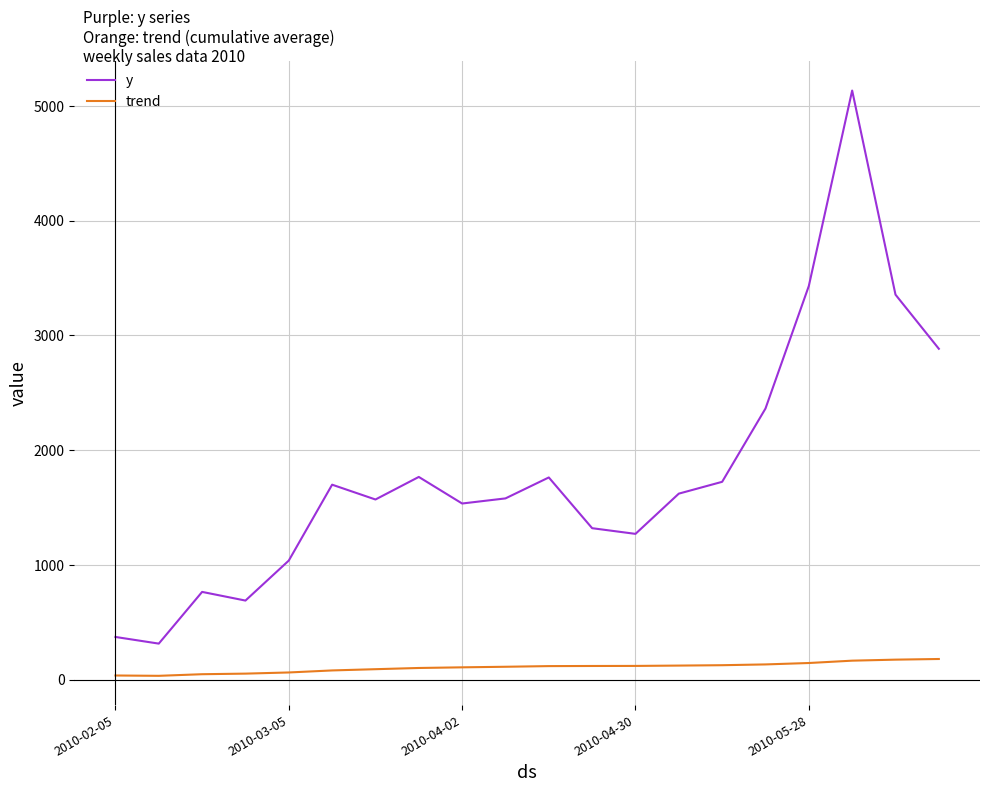

Does the chart display data point markers on the line(s)?

No